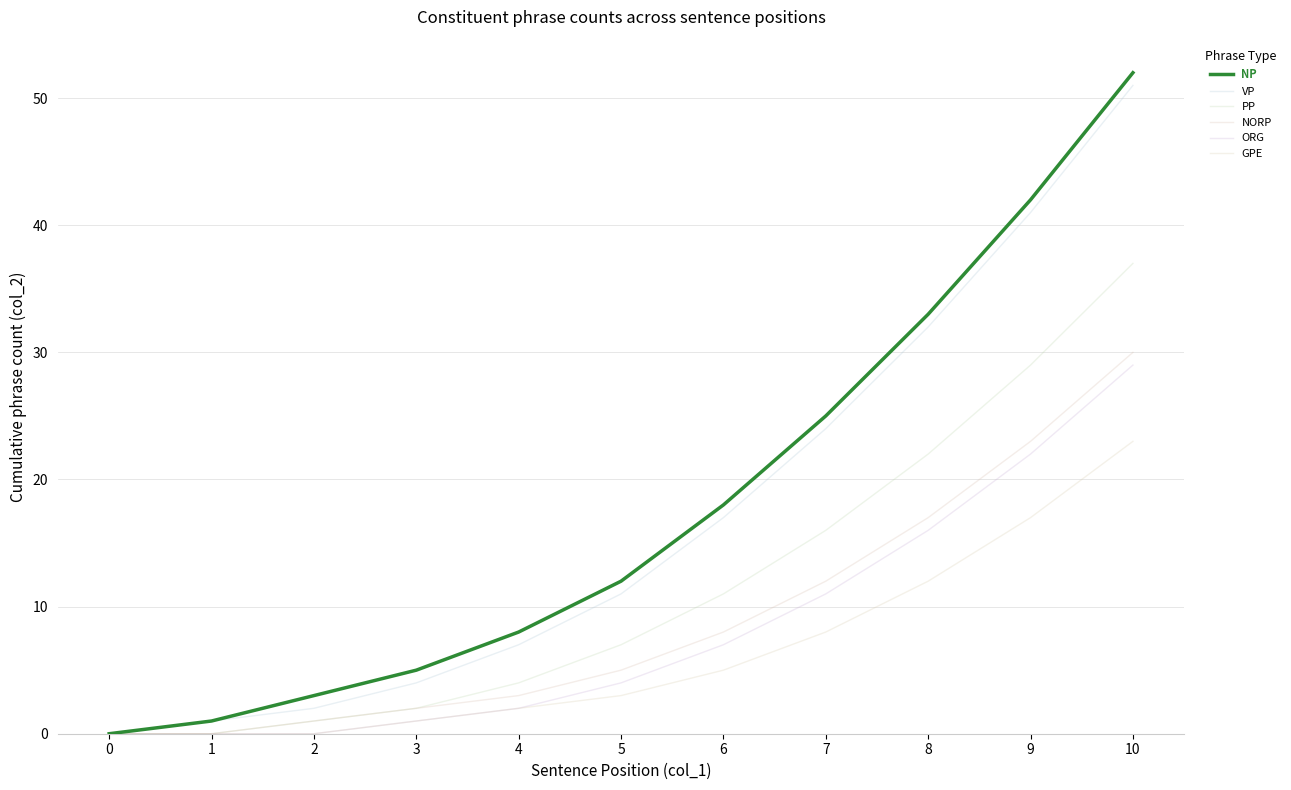

Does the chart display data point markers on the line(s)?

No